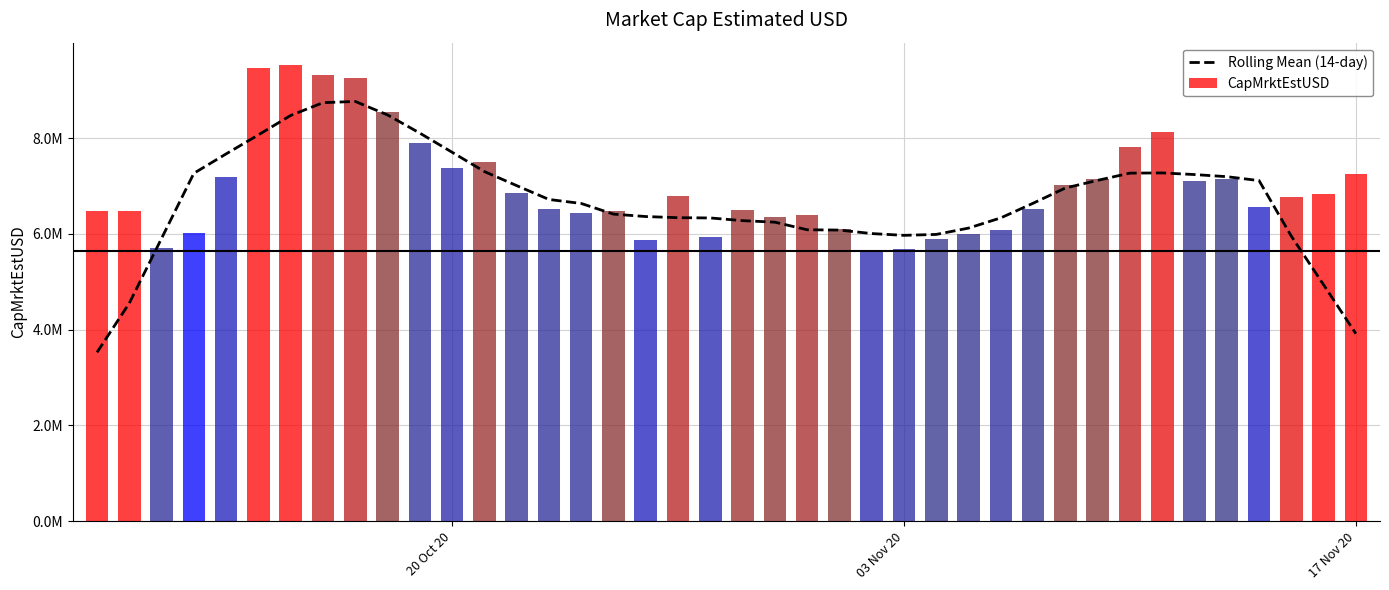

What is the sum of all values?

267167700.7